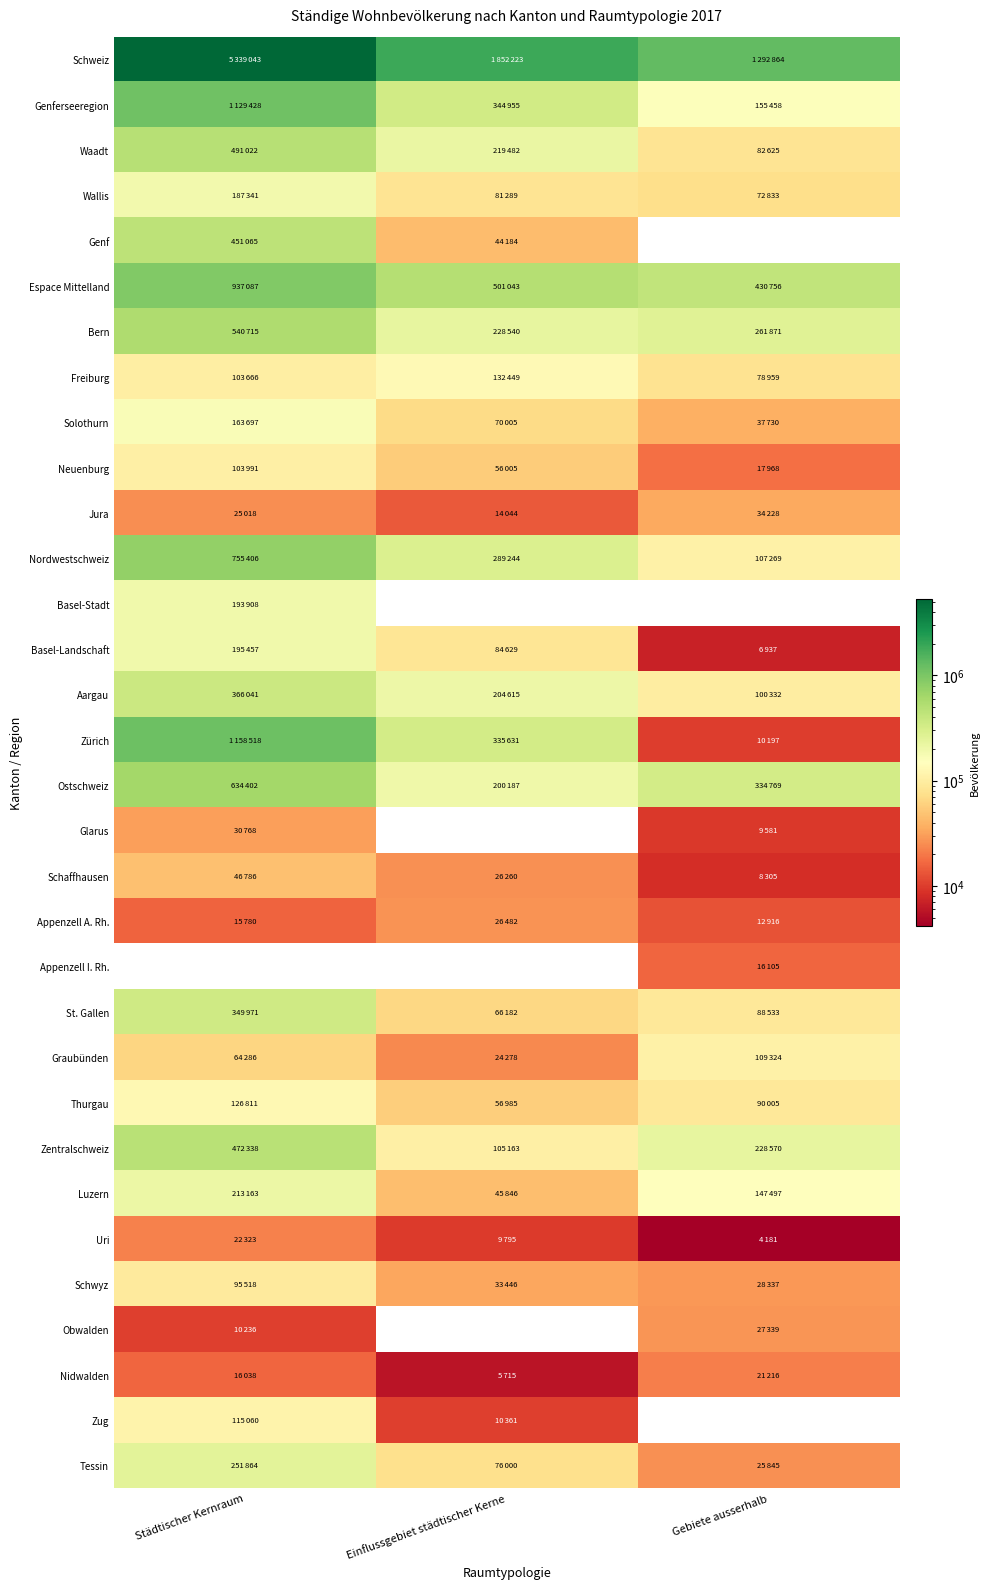

At how many categories does at least one series exceed 3369238?

1